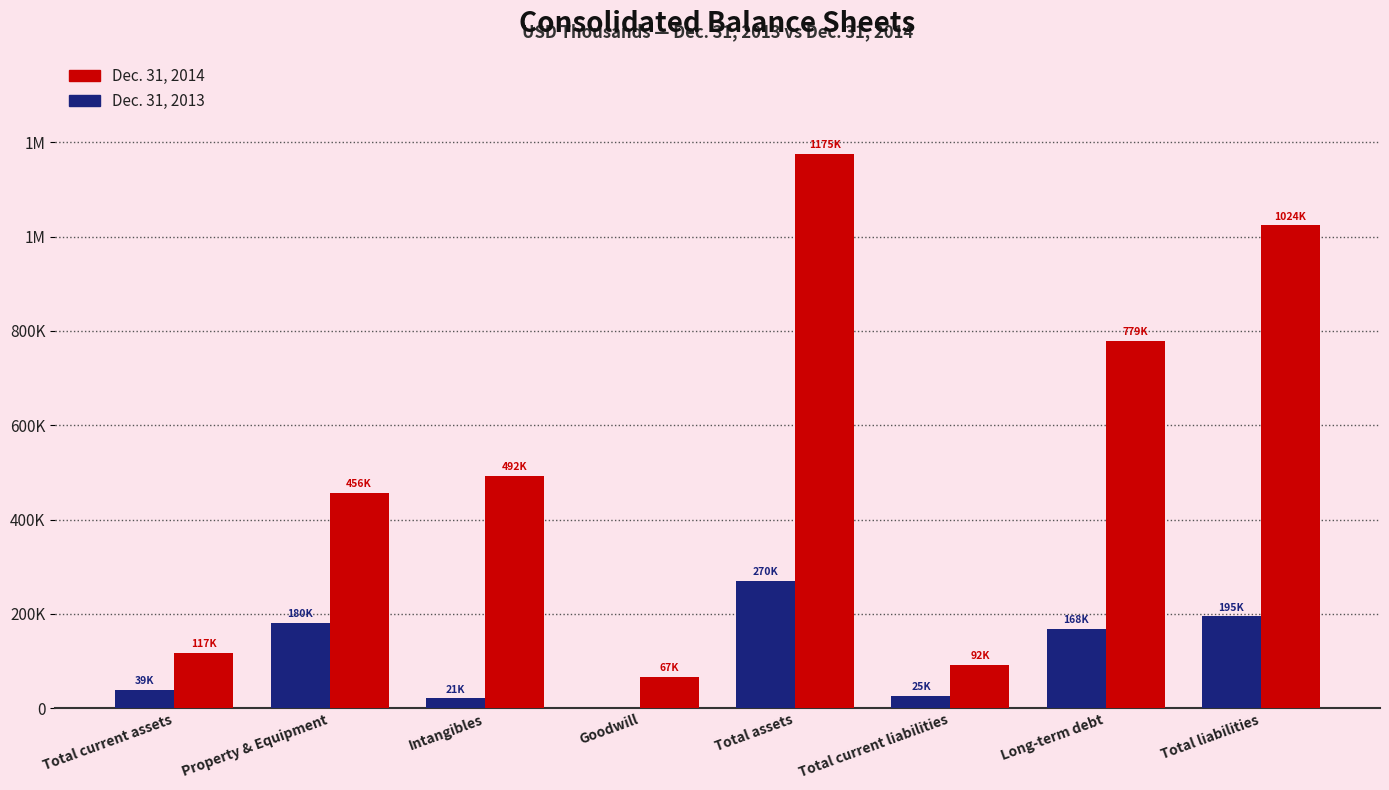

Are the bars horizontal?

No